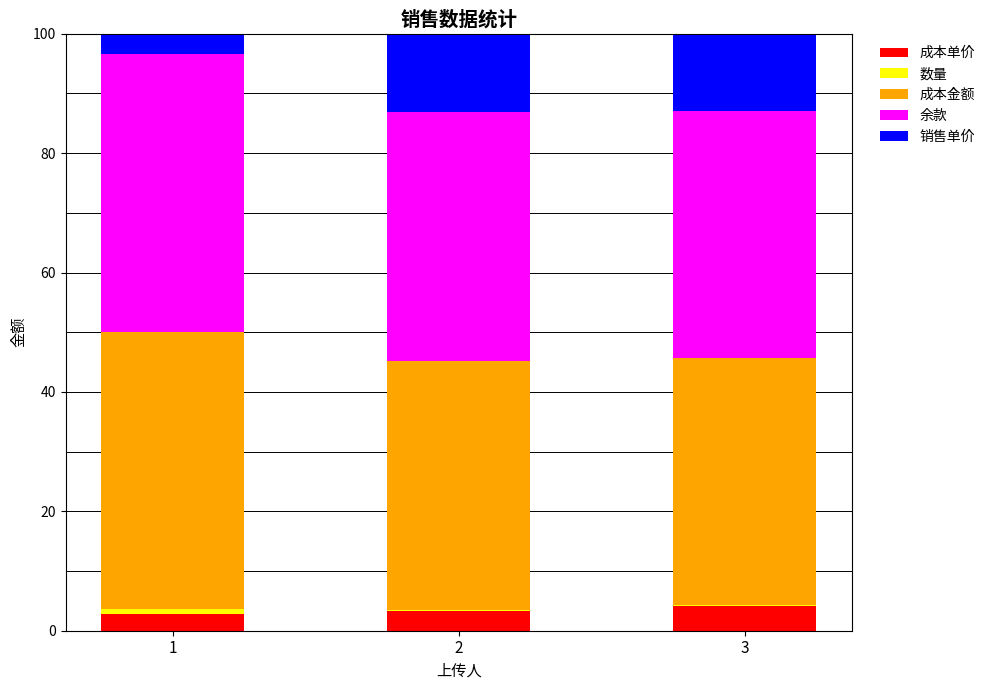

At which label is 销售单价 closest to 8?

1